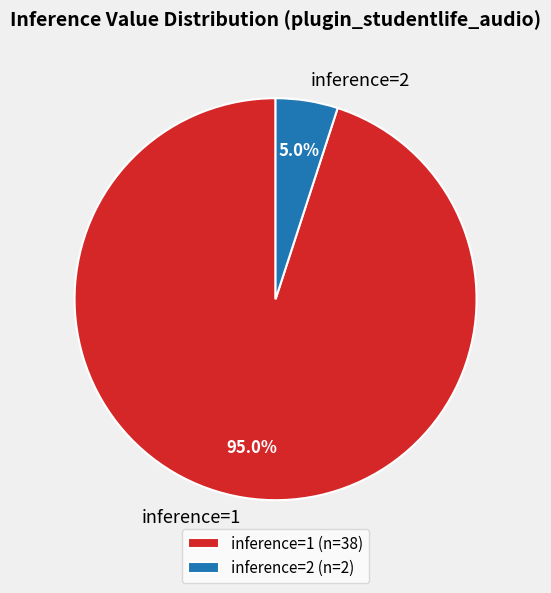

How much of the chart is everything except inference=1?

5.0%